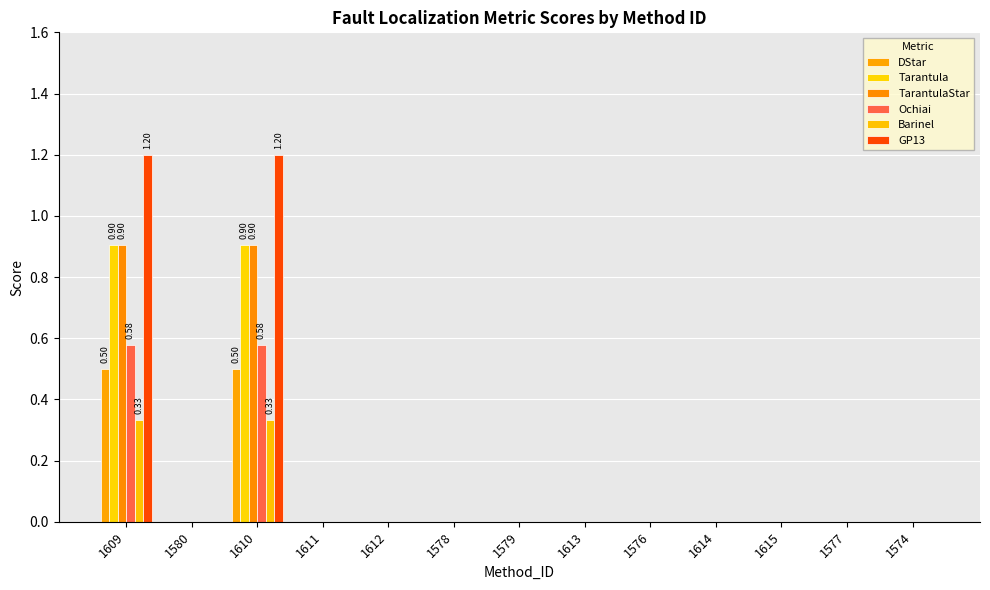

Which series has the largest range (max minus min)?

GP13